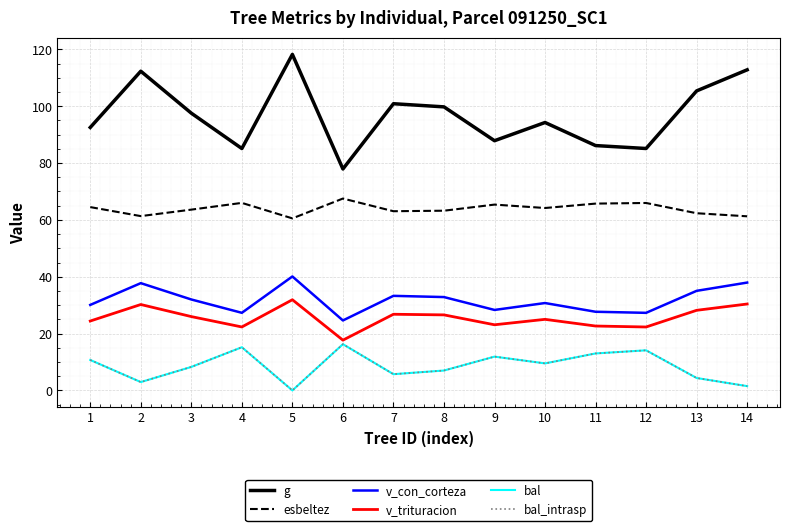

Does the chart have visible grid lines?

Yes